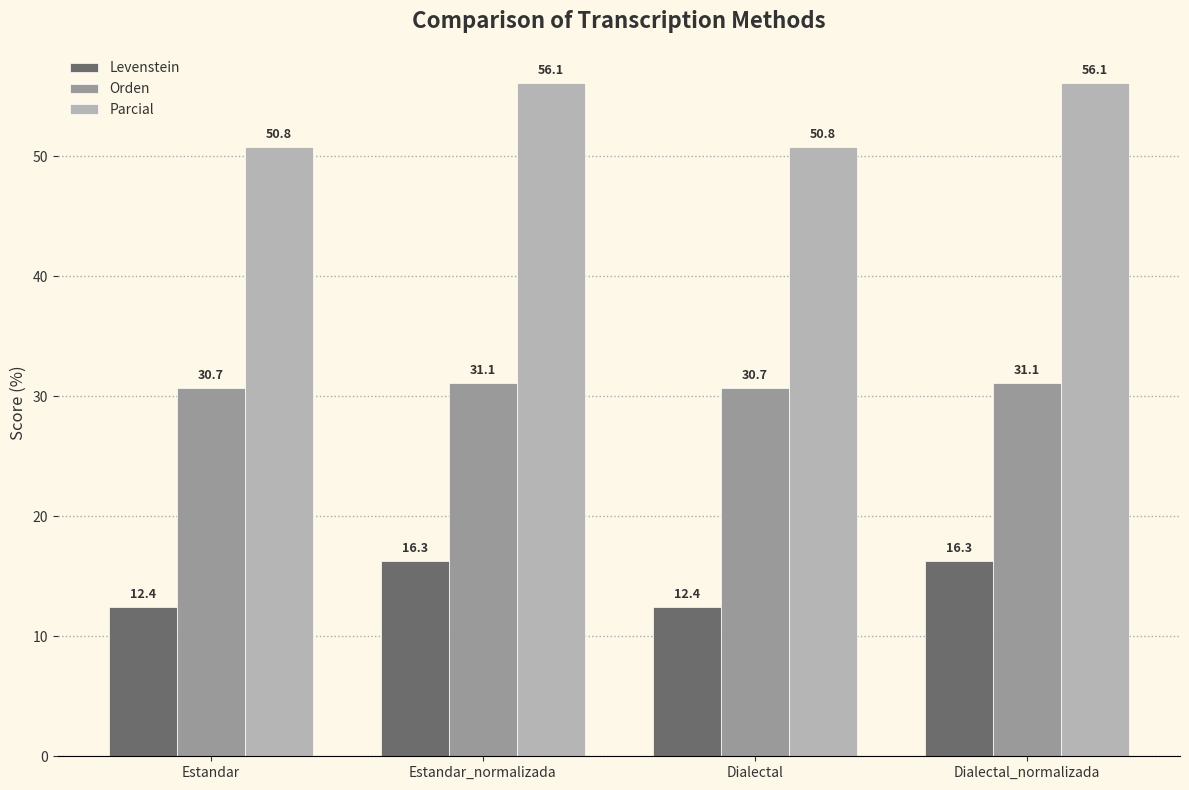

Which series changed the most between Dialectal and Dialectal_normalizada?

Parcial